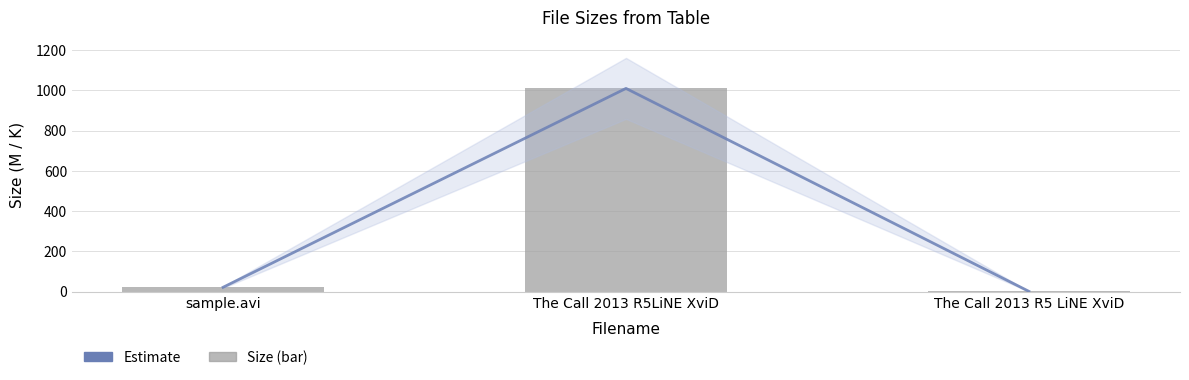

How many data points does each series have?

3